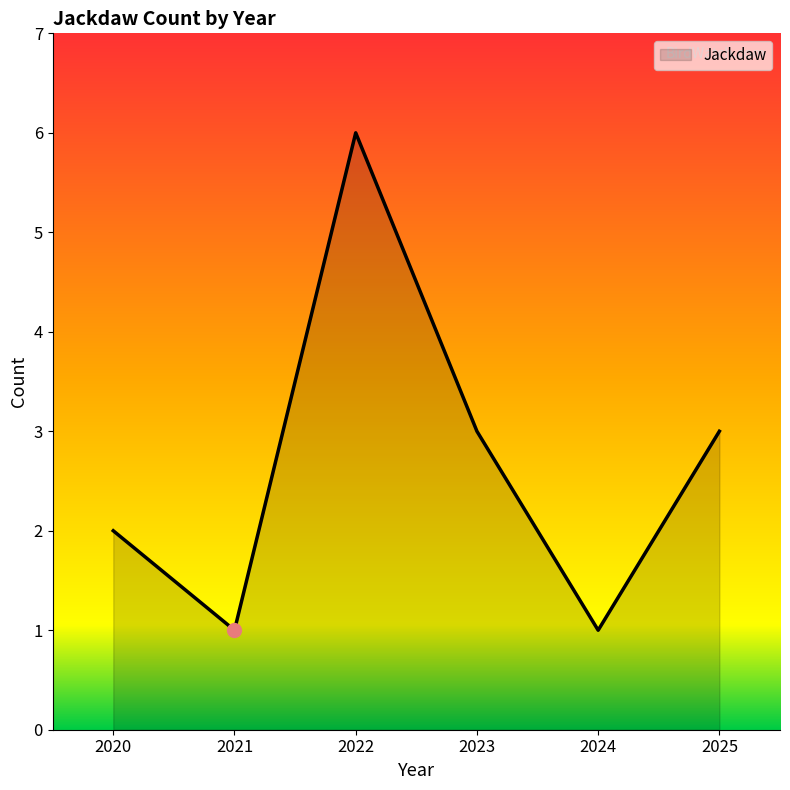

True or false: the data has more than 2 interior local peaks.

False